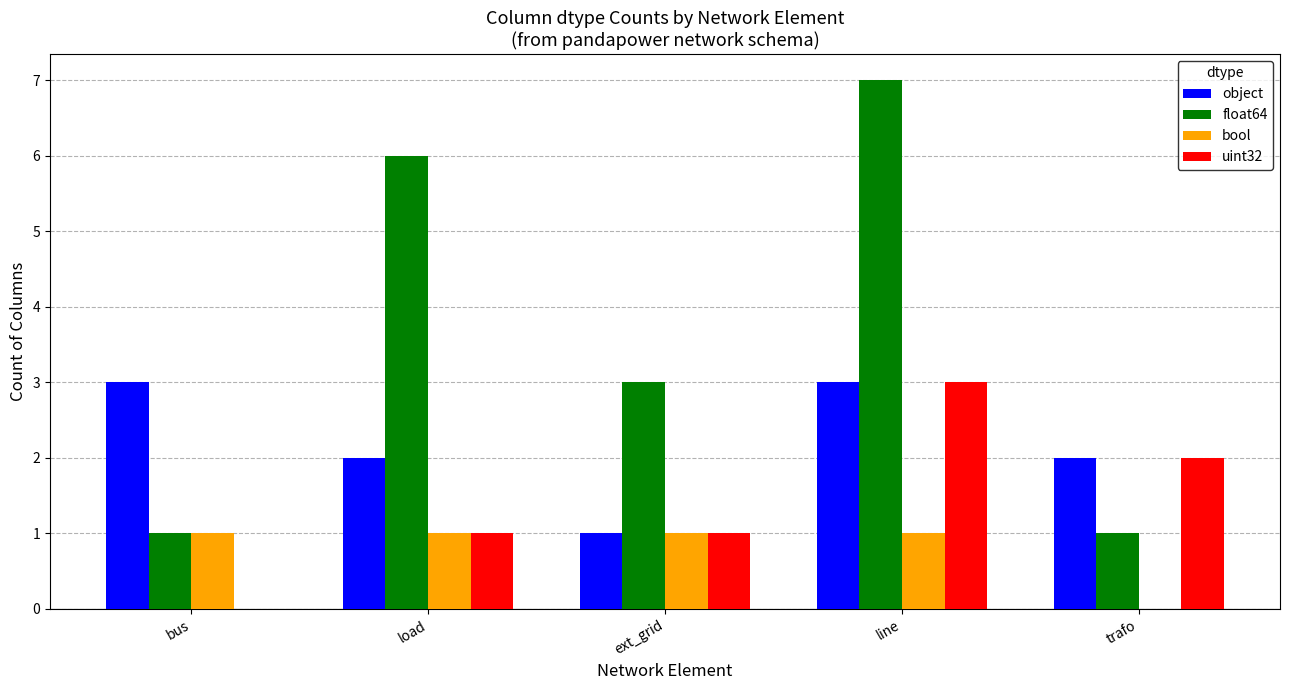

What is the sum of the bool values at trafo and load?

1